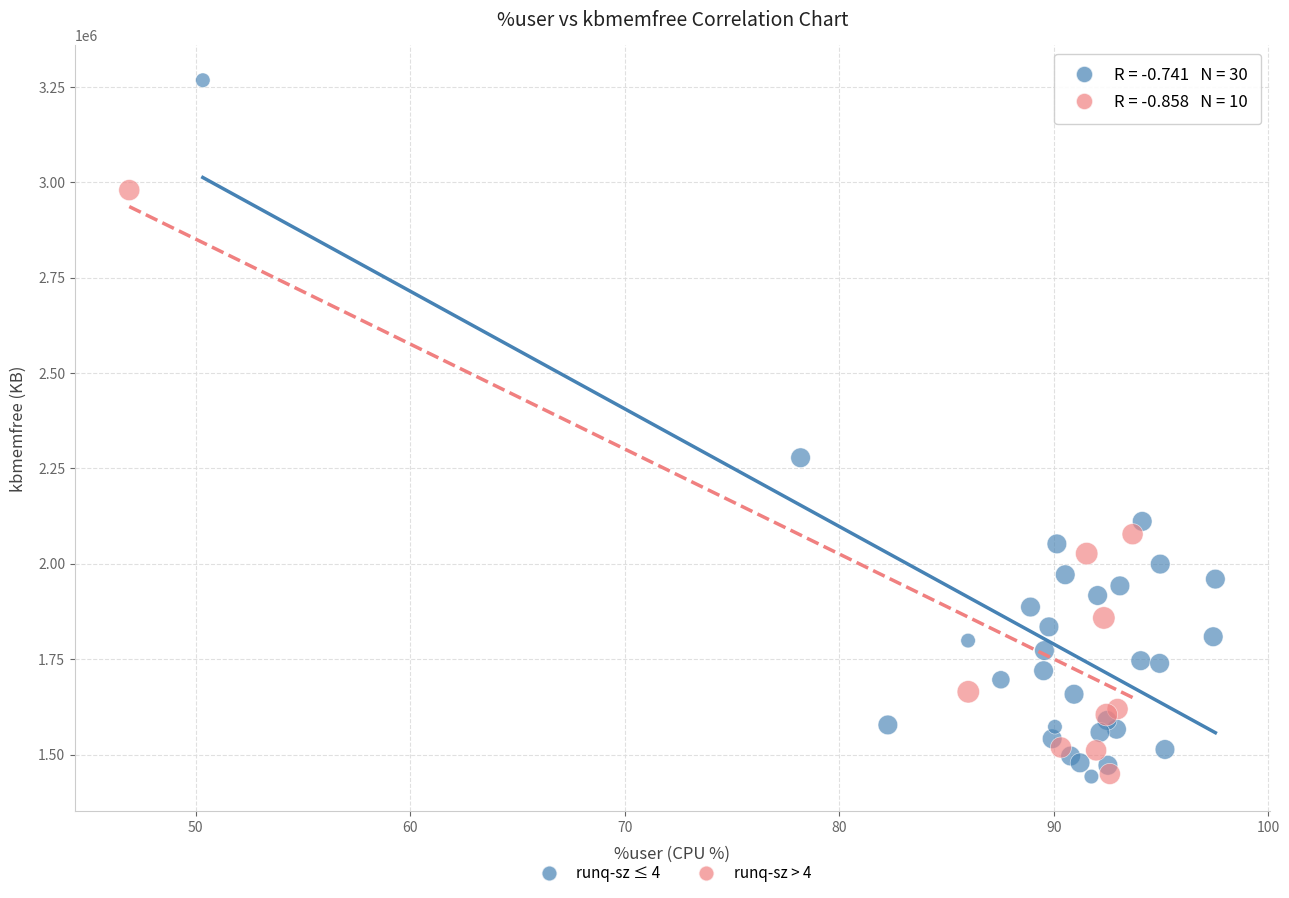

Which series contains the highest Y value?

runq-sz ≤ 4